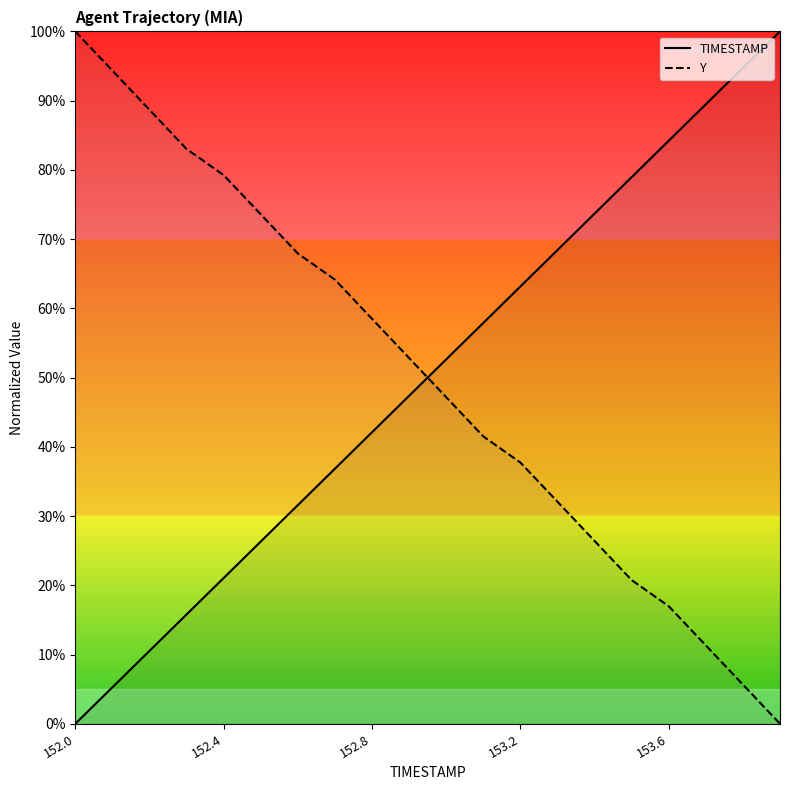

How many positive values does the TIMESTAMP series have?

19